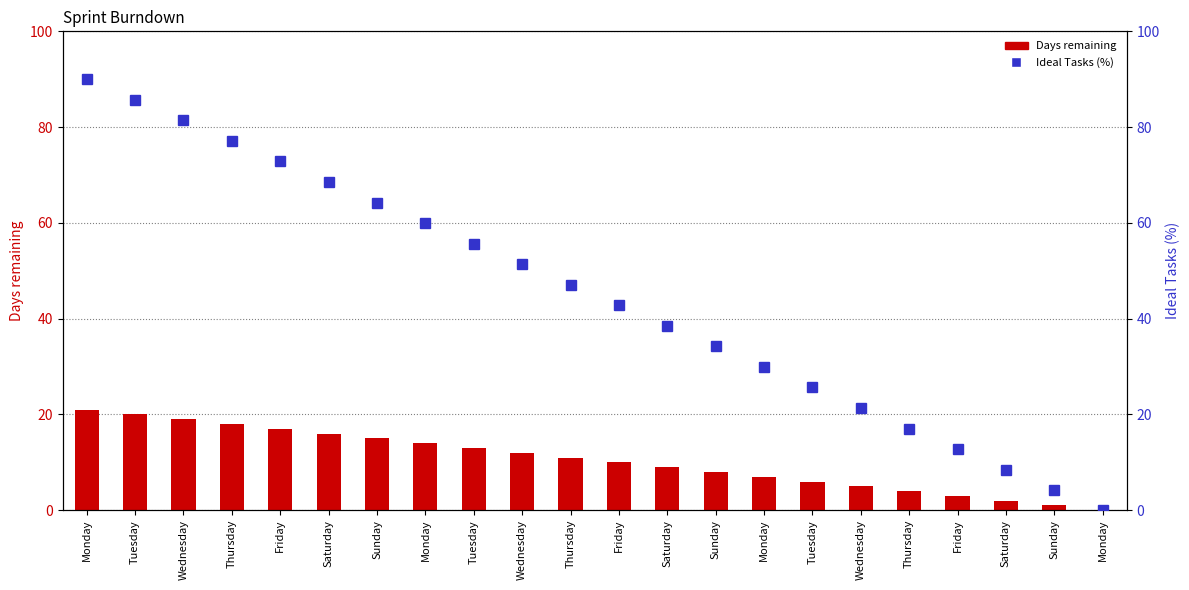

How many data points in Days remaining are above 11?

10